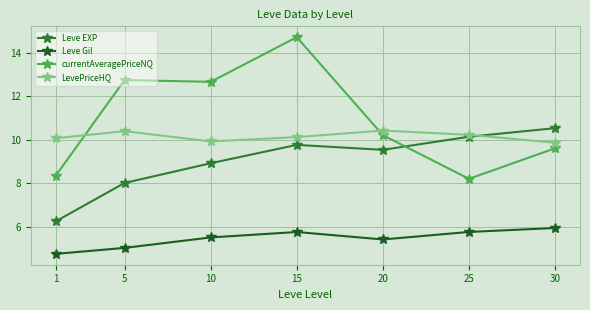

True or false: Leve Gil and Leve EXP cross at least once.

False